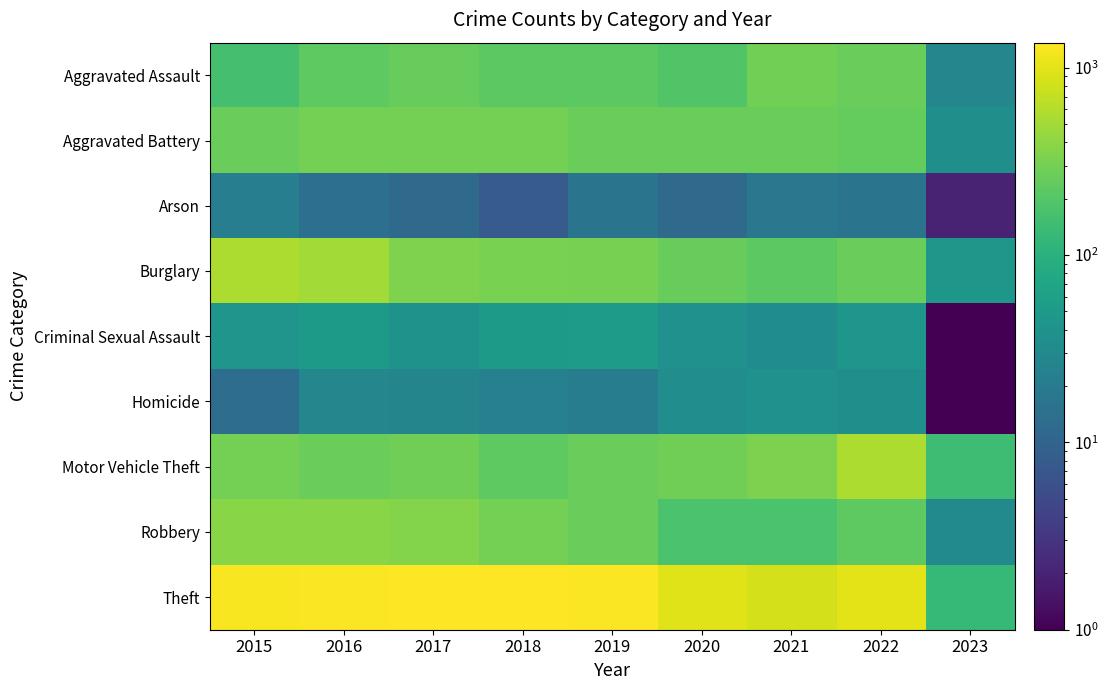

Reading left to right, what are all the values shown in this chart?

Aggravated Assault: 2015=164	2016=225	2017=251	2018=220	2019=220	2020=192	2021=295	2022=264	2023=28
Aggravated Battery: 2015=260	2016=298	2017=303	2018=302	2019=267	2020=269	2021=270	2022=248	2023=36
Arson: 2015=22	2016=14	2017=12	2018=8	2019=16	2020=12	2021=18	2022=16	2023=2
Burglary: 2015=552	2016=505	2017=339	2018=319	2019=308	2020=252	2021=220	2022=261	2023=46
Criminal Sexual Assault: 2015=43	2016=51	2017=41	2018=51	2019=54	2020=39	2021=33	2022=44	2023=1
Homicide: 2015=13	2016=28	2017=27	2018=23	2019=21	2020=34	2021=38	2022=36	2023=1
Motor Vehicle Theft: 2015=299	2016=272	2017=285	2018=225	2019=262	2020=287	2021=332	2022=567	2023=144
Robbery: 2015=372	2016=381	2017=356	2018=302	2019=264	2020=174	2021=175	2022=227	2023=32
Theft: 2015=1263	2016=1297	2017=1359	2018=1337	2019=1288	2020=954	2021=856	2022=1023	2023=126